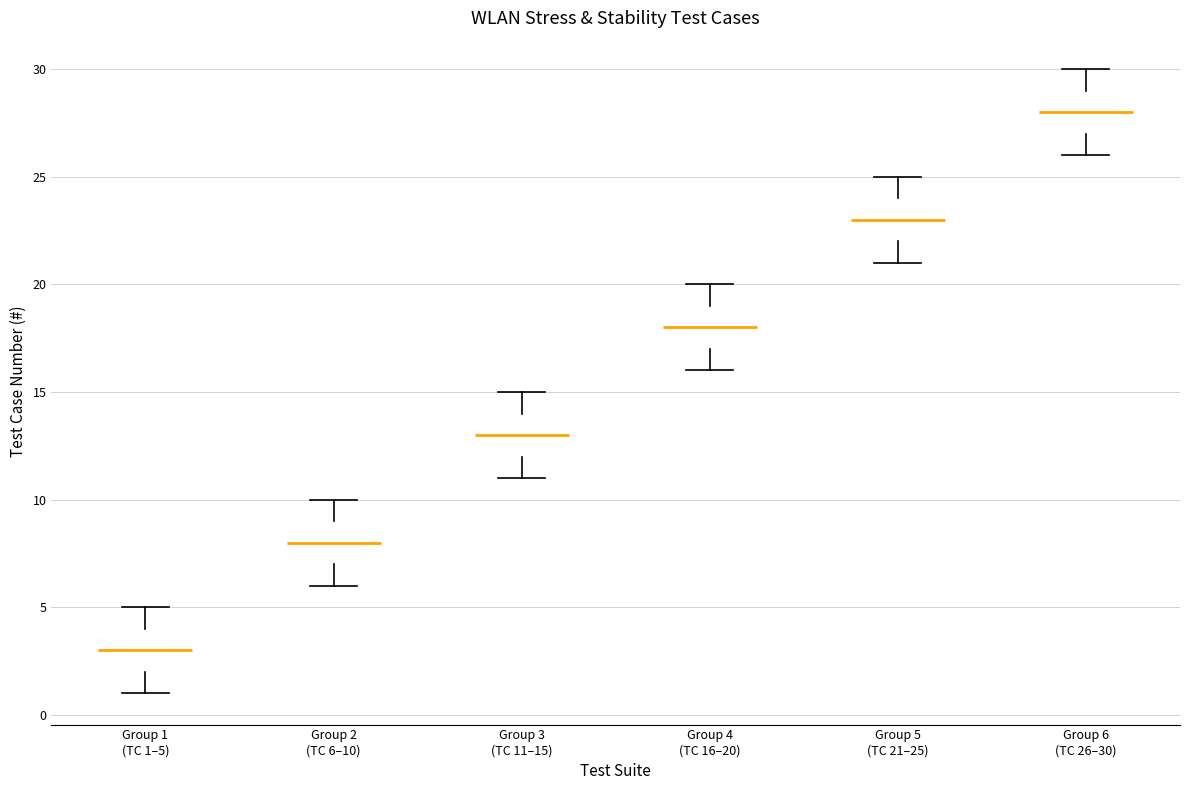

Reading left to right, read every box against the y-axis: the position of its median line, the range the box covers, and the ends of its whiskers. The values are not printed on the chart, so give them approximately, as read against the axis.

Group 1 (TC 1–5): median 3, box 2 to 4, whiskers 1 to 5
Group 2 (TC 6–10): median 8, box 7 to 9, whiskers 6 to 10
Group 3 (TC 11–15): median 13, box 12 to 14, whiskers 11 to 15
Group 4 (TC 16–20): median 18, box 17 to 19, whiskers 16 to 20
Group 5 (TC 21–25): median 23, box 22 to 24, whiskers 21 to 25
Group 6 (TC 26–30): median 28, box 27 to 29, whiskers 26 to 30